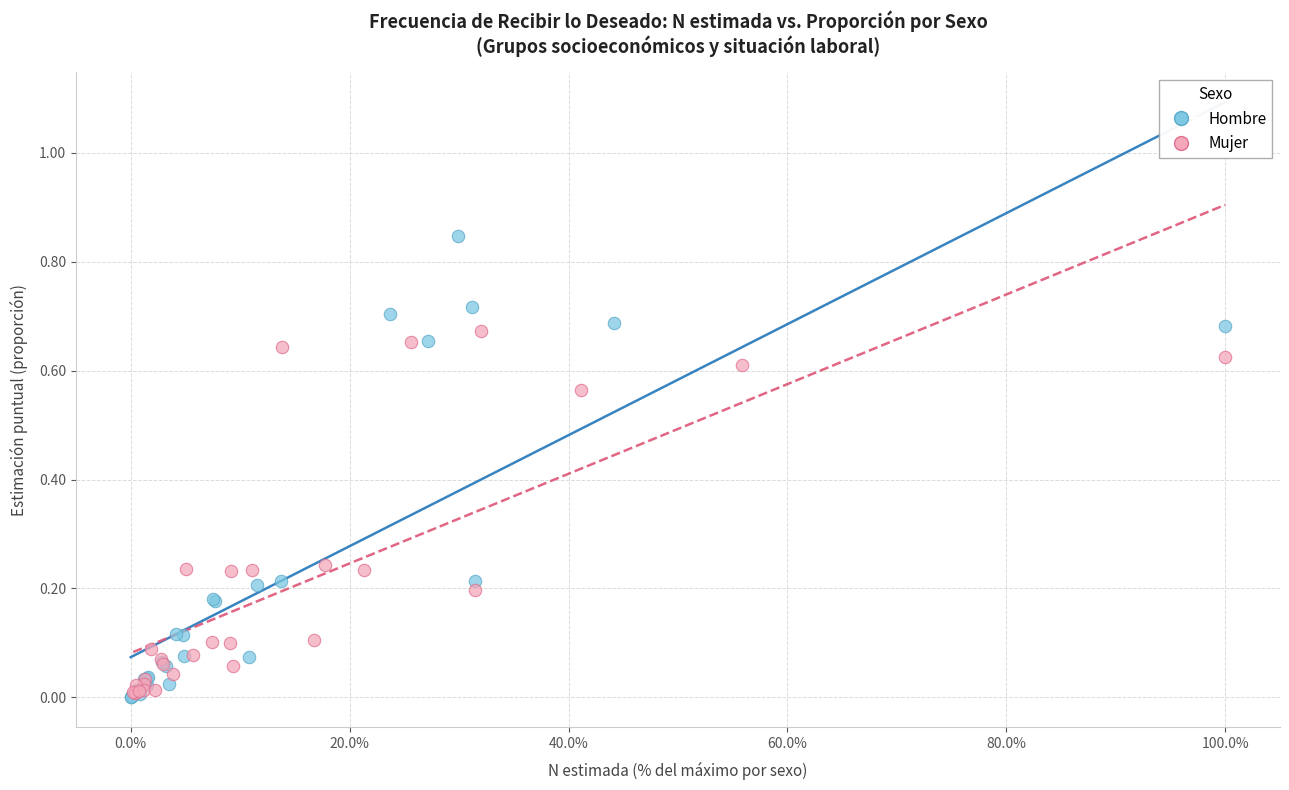

Which series reaches the maximum Y coordinate?

Hombre